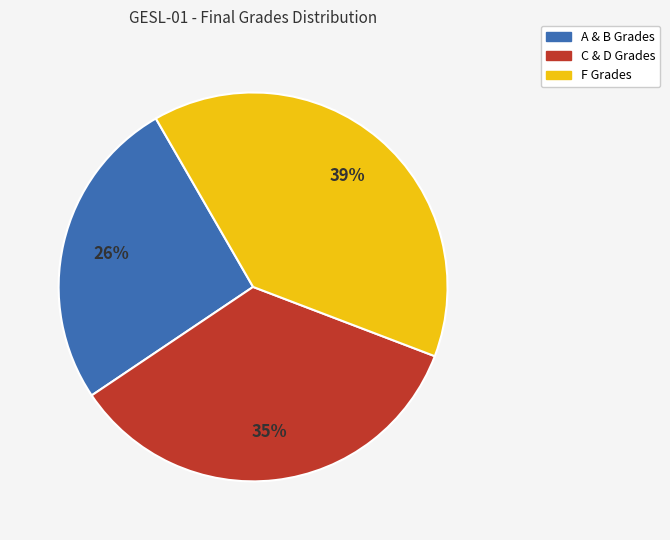

Does any single category account for the majority?

No